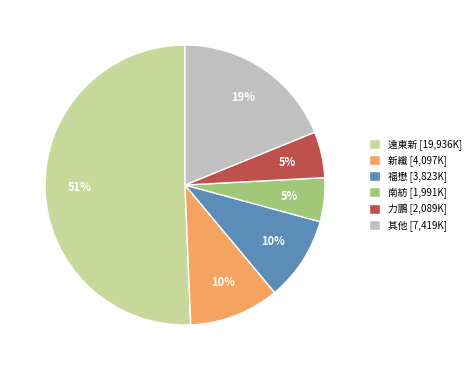

What percentage is the 南紡 [1,991K] slice, to the nearest percent?

5%